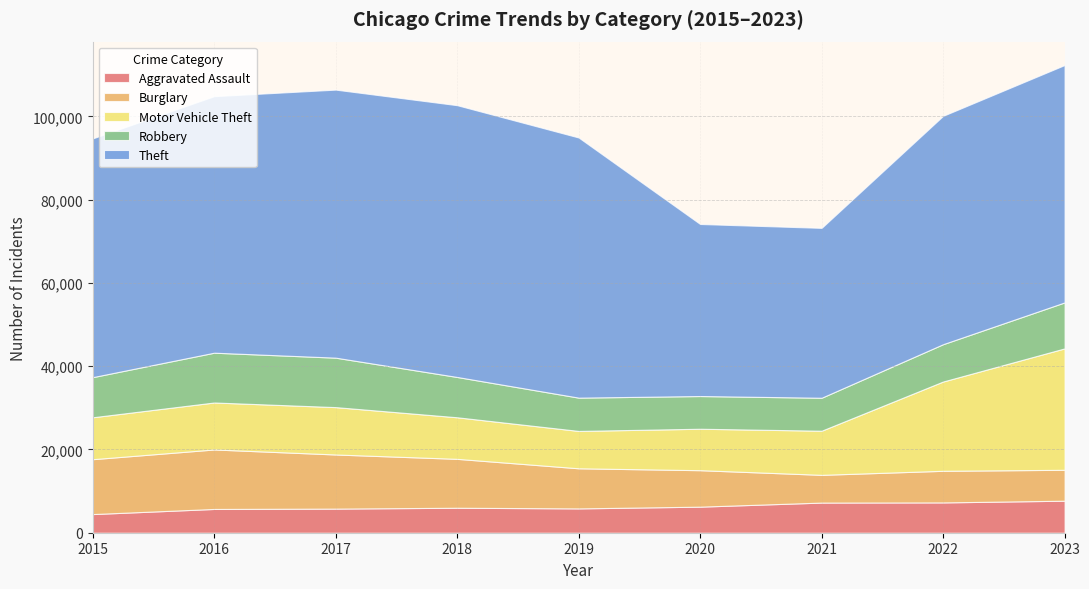

Reading left to right, transcribe all the data shown in this chart.

Aggravated Assault: 2015=4480	2016=5712	2017=5793	2018=6001	2019=5841	2020=6263	2021=7242	2022=7281	2023=7695
Burglary: 2015=13184	2016=14289	2017=13001	2018=11747	2019=9638	2020=8758	2021=6662	2022=7594	2023=7424
Motor Vehicle Theft: 2015=10068	2016=11286	2017=11380	2018=9985	2019=8977	2020=9959	2021=10603	2022=21452	2023=29162
Robbery: 2015=9638	2016=11960	2017=11880	2018=9681	2019=7995	2020=7855	2021=7918	2022=8965	2023=11044
Theft: 2015=57350	2016=61622	2017=64386	2018=65288	2019=62492	2020=41327	2021=40806	2022=54855	2023=57025